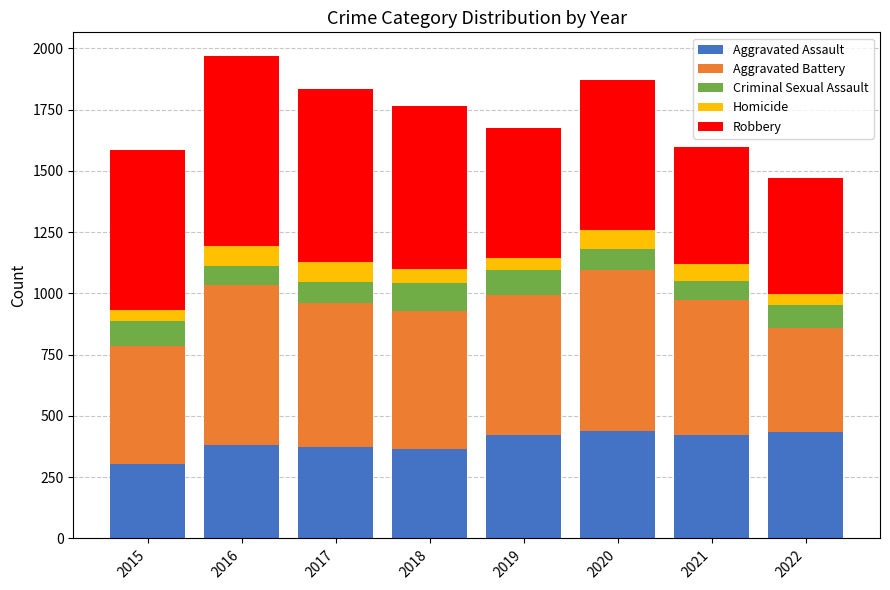

What is the difference between the maximum and minimum values in the Aggravated Assault series?

135